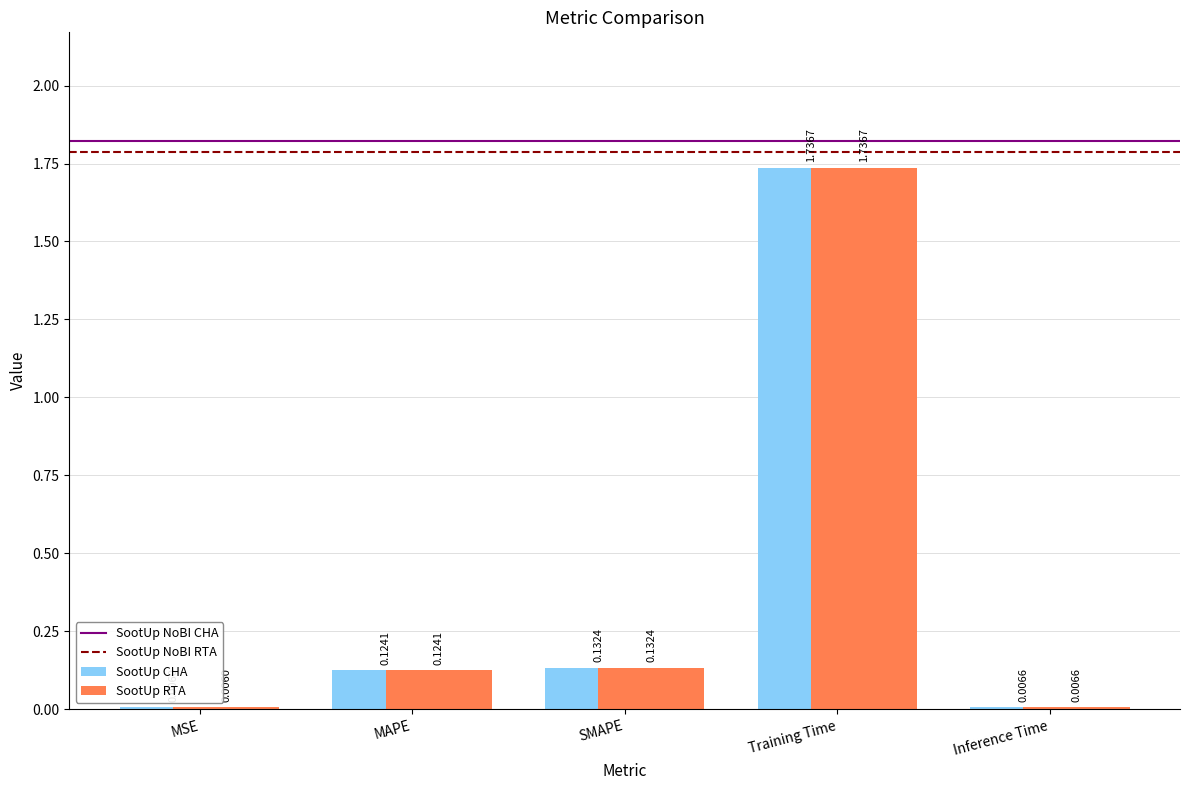

How many data points does each series have?

5